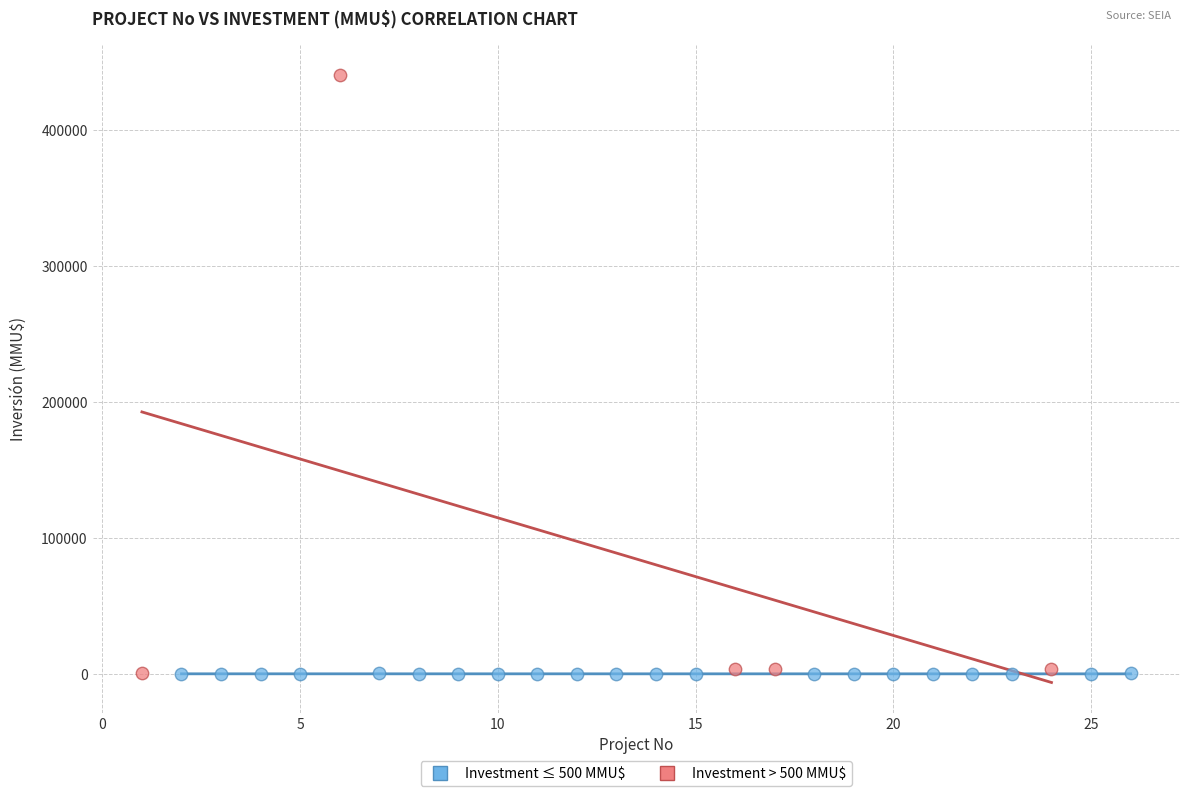

Which series contains the highest Y value?

Investment > 500 MMU$